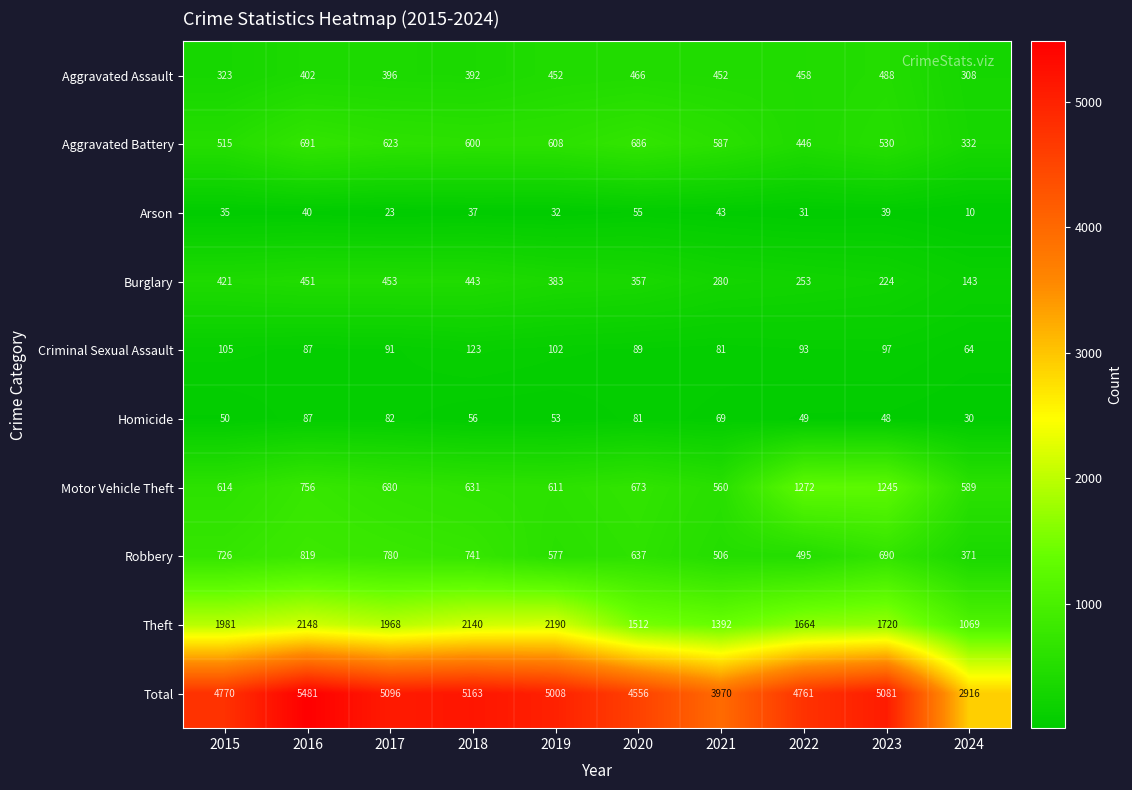

Which category has the highest value in the Homicide series?

2016